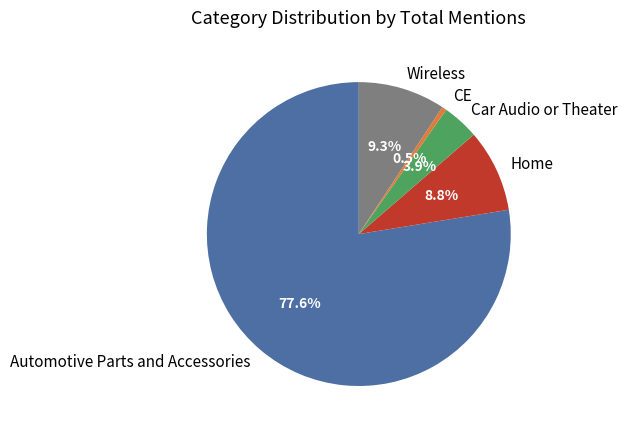

What percentage do CE and Car Audio or Theater together represent?

4.4%